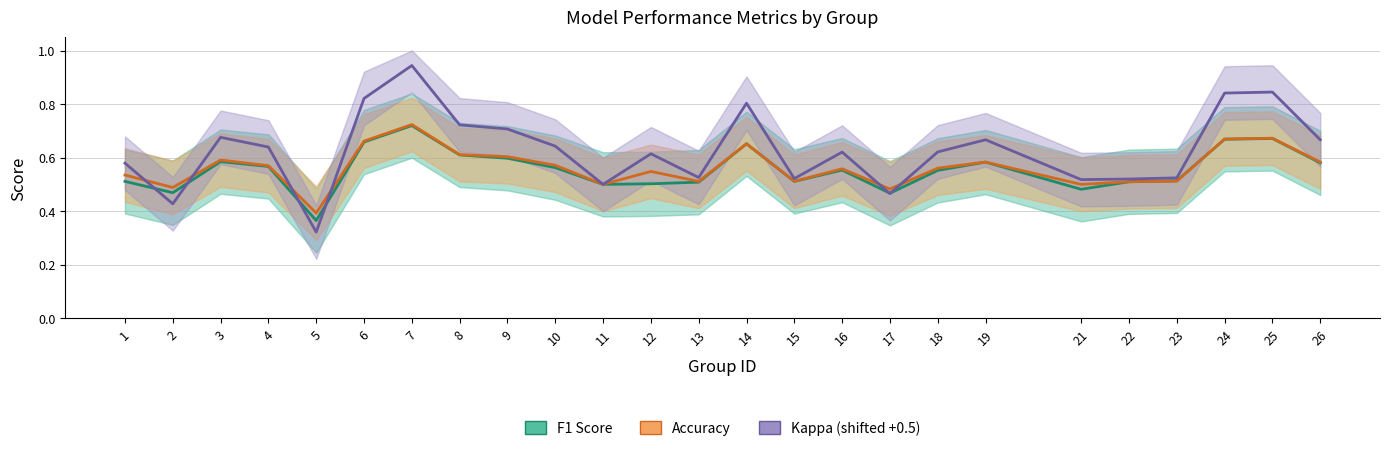

Does the chart have visible grid lines?

Yes